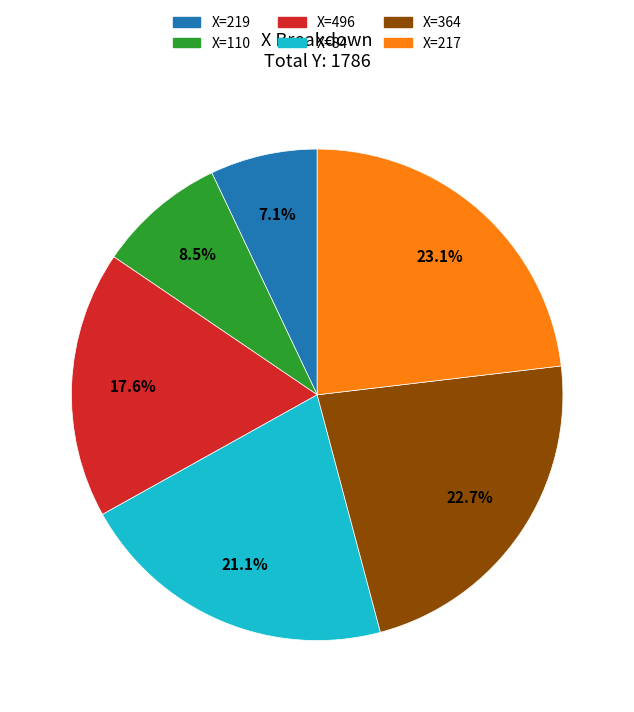

What is the smallest slice in the pie chart?

X=219